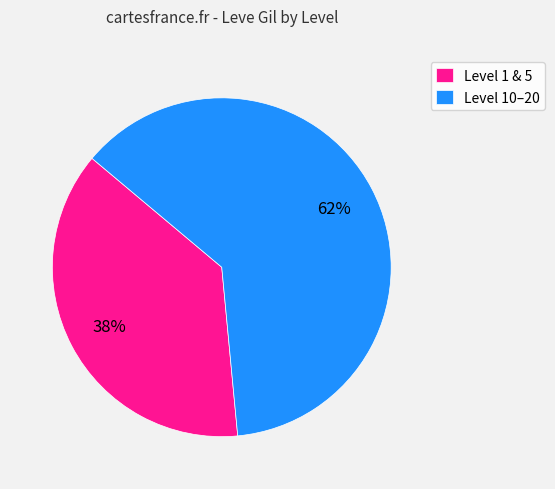

Combined, do Level 1 & 5 and Level 10–20 account for over 50%?

Yes